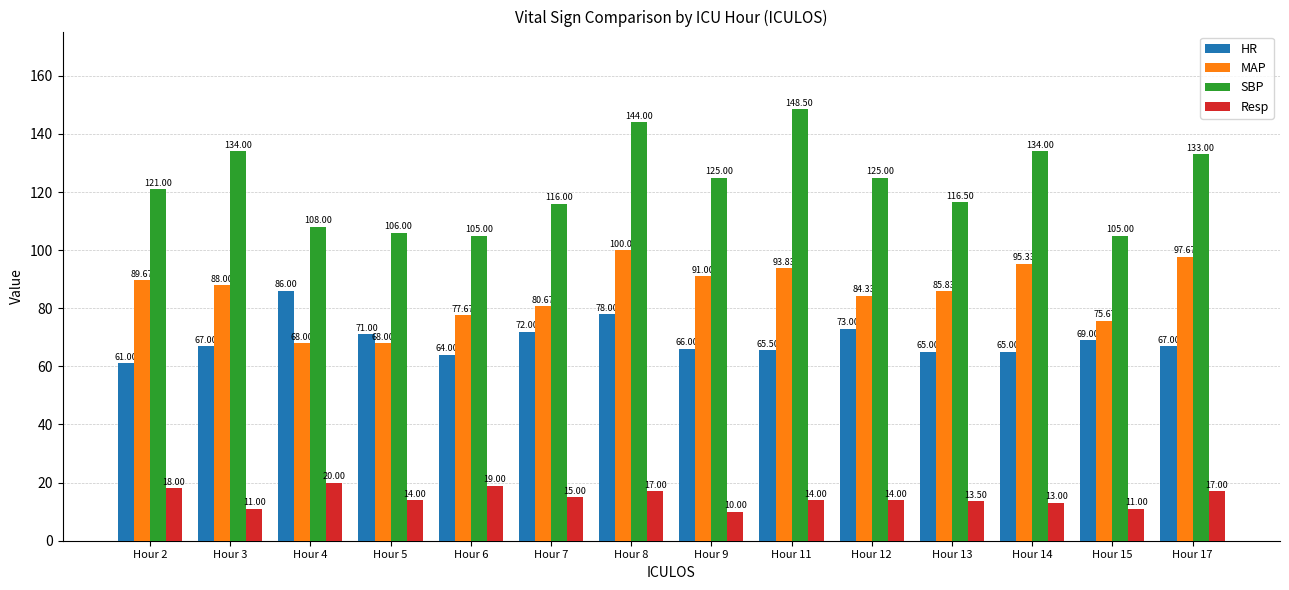

At which category is the sum across all series the highest?

Hour 8